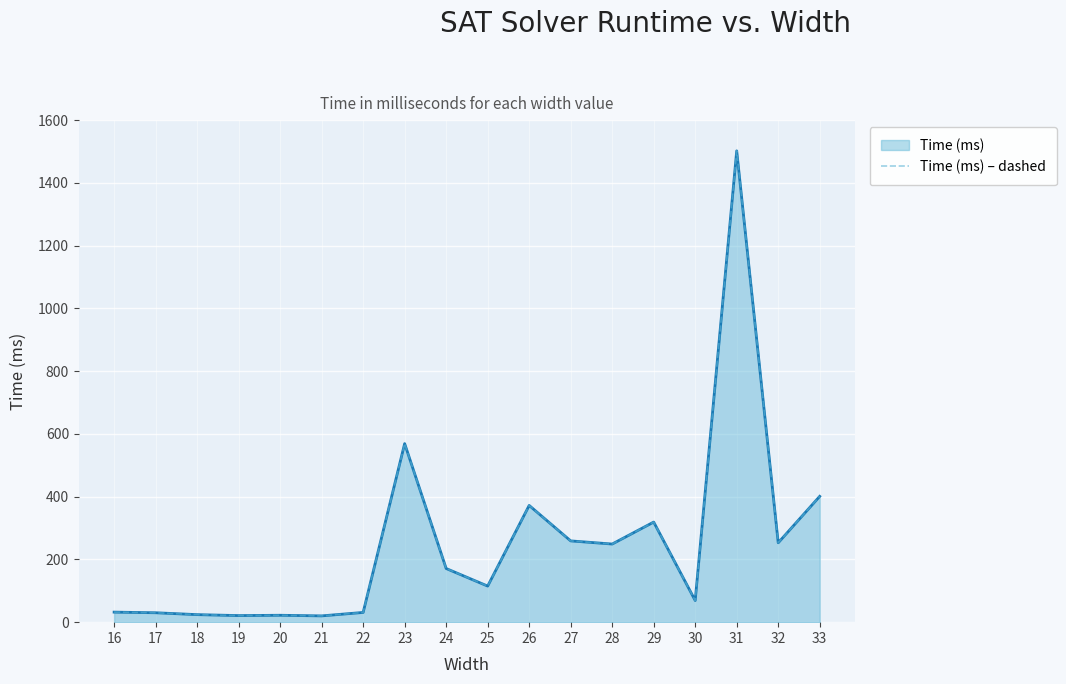

How many values exceed 171?

8